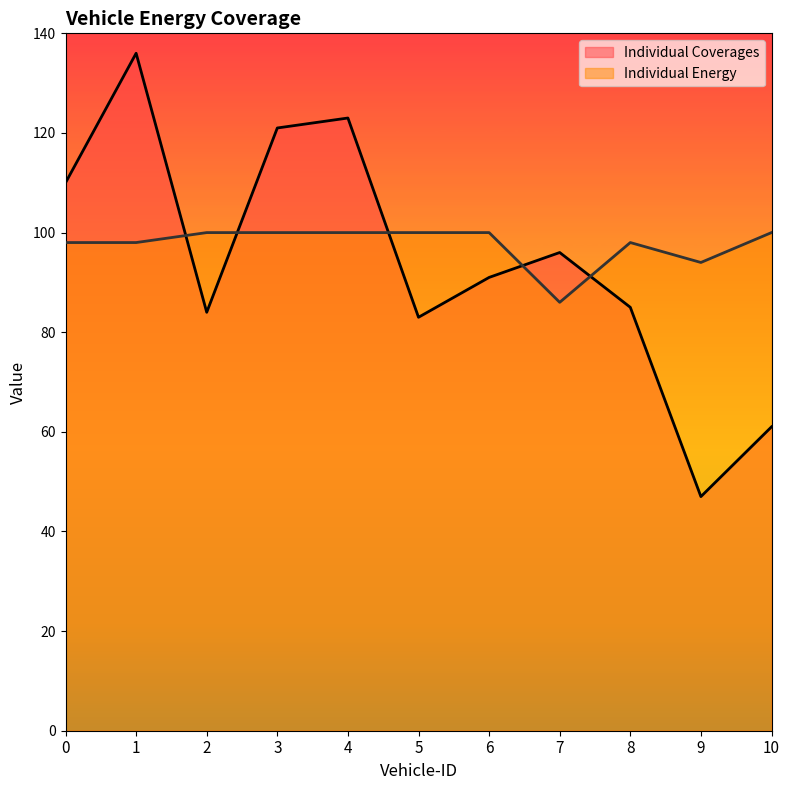

Reading left to right, transcribe all the data shown in this chart.

Individual Coverages: 0=110	1=136	2=84	3=121	4=123	5=83	6=91	7=96	8=85	9=47	10=61
Individual Energy: 0=98	1=98	2=100	3=100	4=100	5=100	6=100	7=86	8=98	9=94	10=100